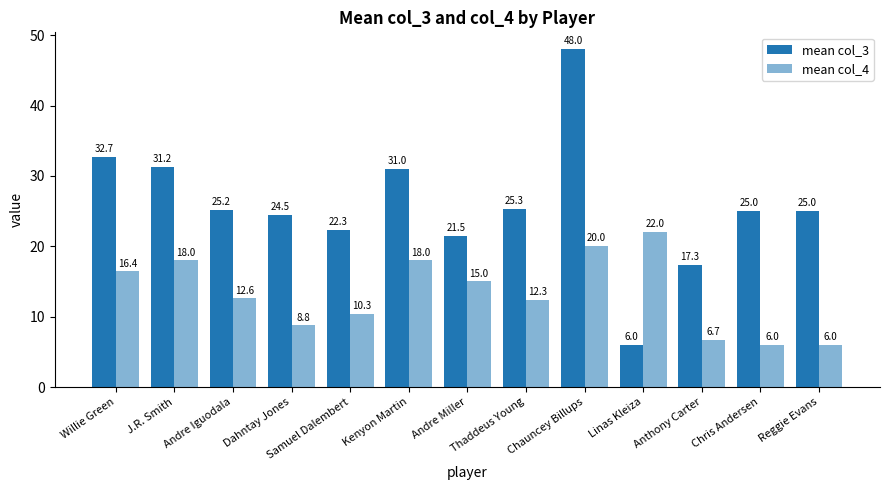

Rank the series by their maximum value, from lowest to highest.

mean col_4, mean col_3